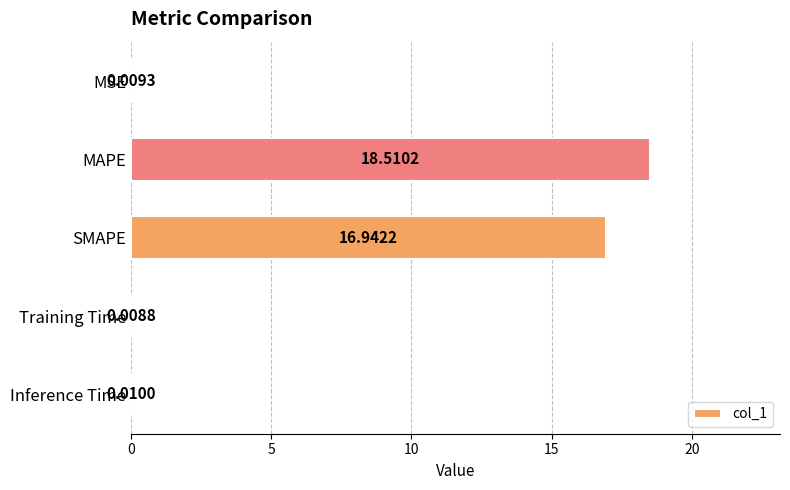

What is the sum of all values?

35.5